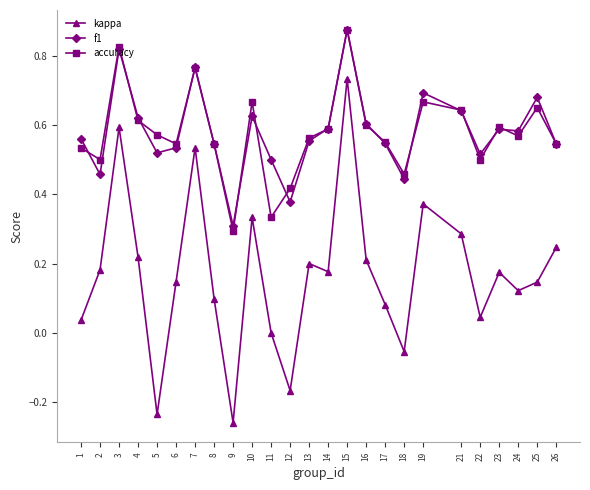

What is the sum of the accuracy values at 24 and 12?

1.0